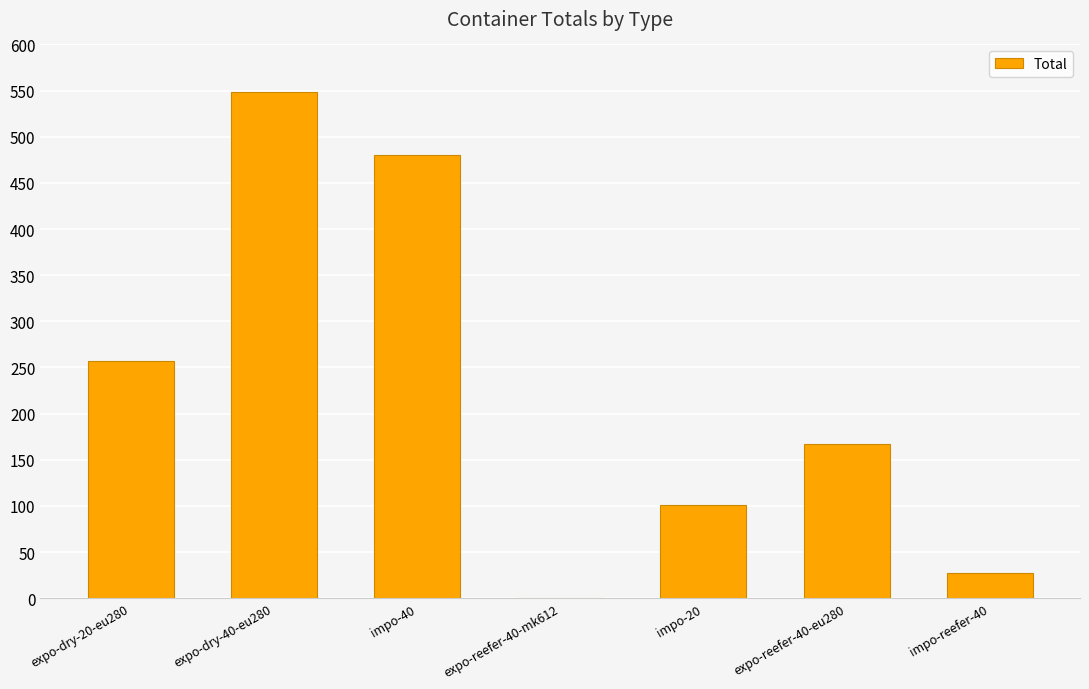

The chart shows a value of 548 at expo-dry-40-eu280. True or false?

True